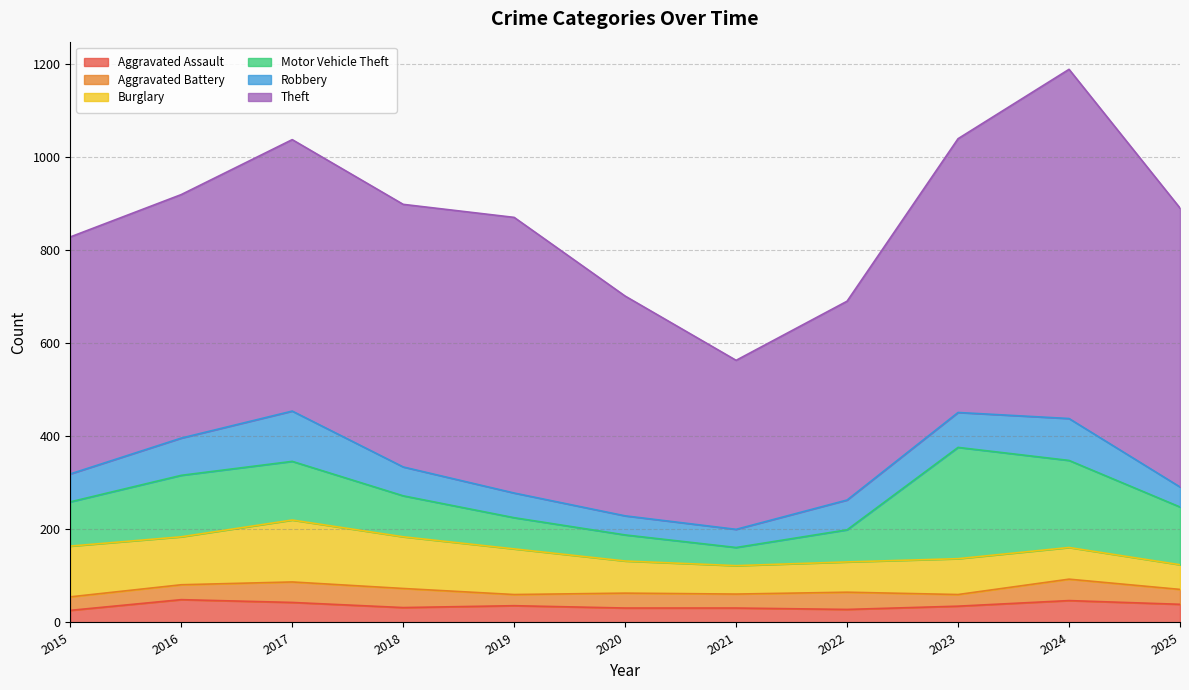

At which category does Aggravated Assault reach its first local peak?

2016